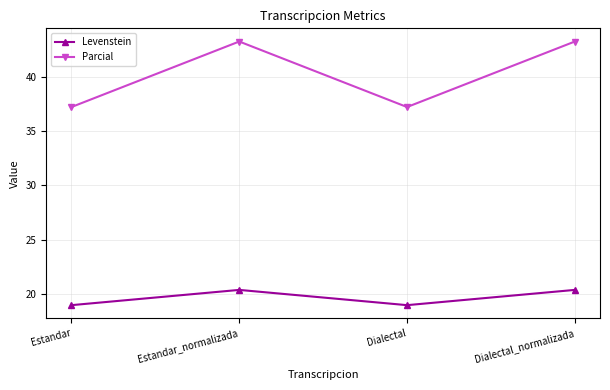

Reading left to right, transcribe all the data shown in this chart.

Levenstein: 19.0	20.4	19.0	20.4
Parcial: 37.2	43.2	37.2	43.2